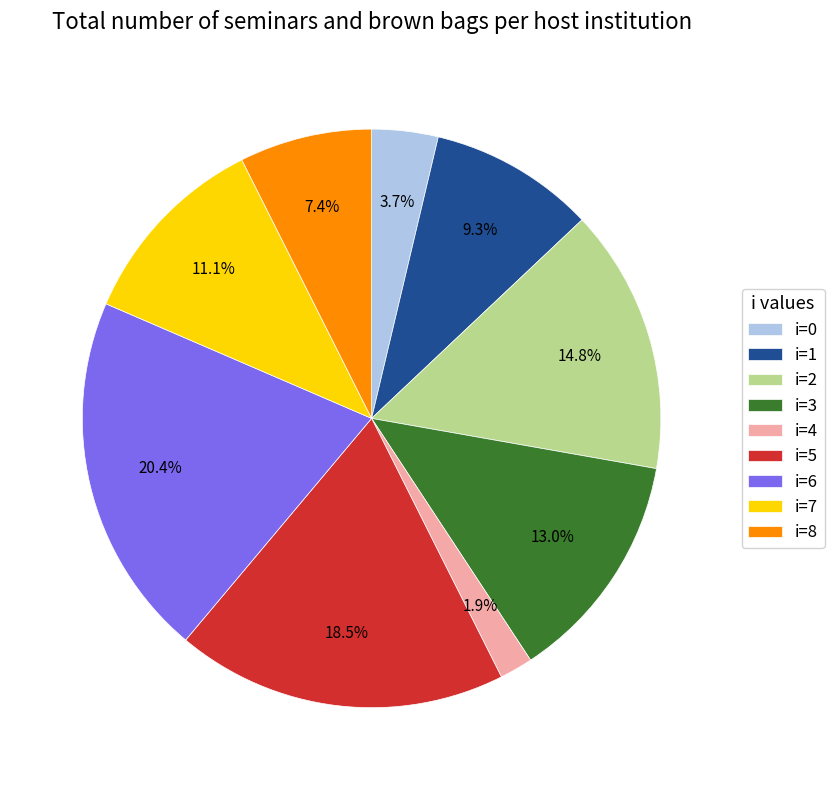

Is there a majority slice in this chart?

No